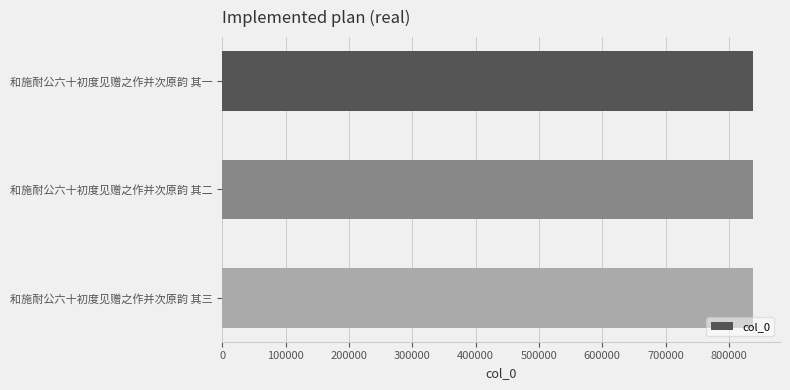

Read the value at 和施耐公六十初度见赠之作并次原韵 其三.

838896